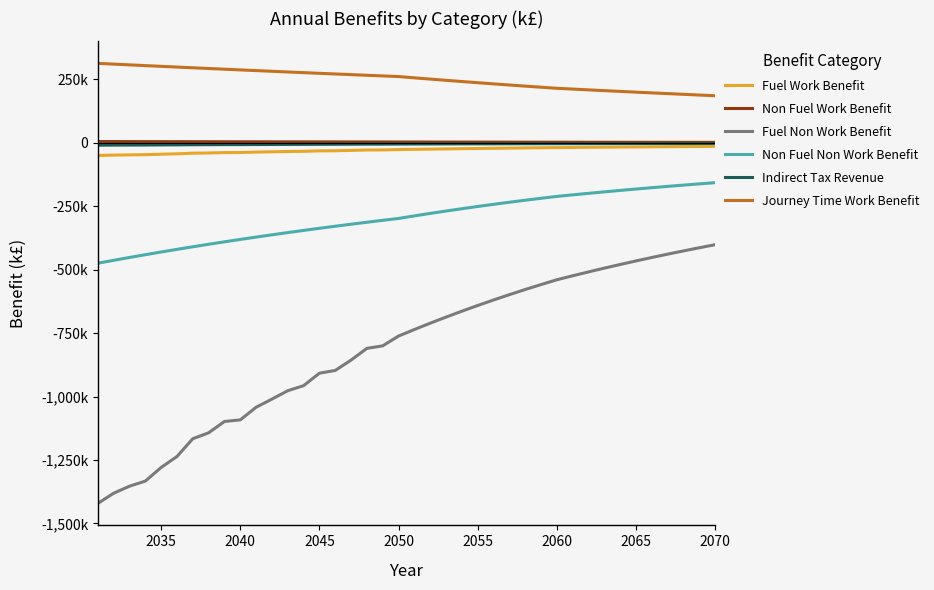

What is the difference between the maximum and minimum values in the Journey Time Work Benefit series?

127541